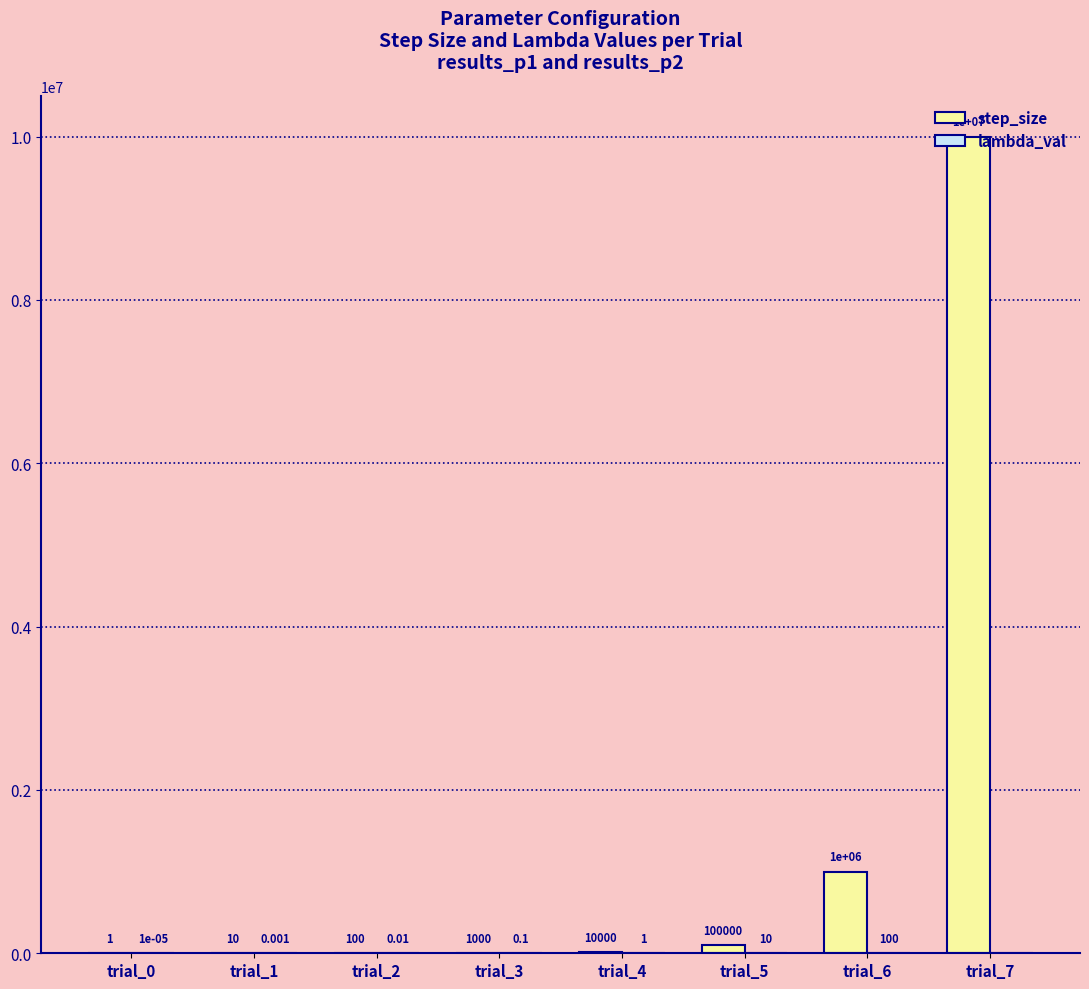

Count the number of data series in this chart.

2